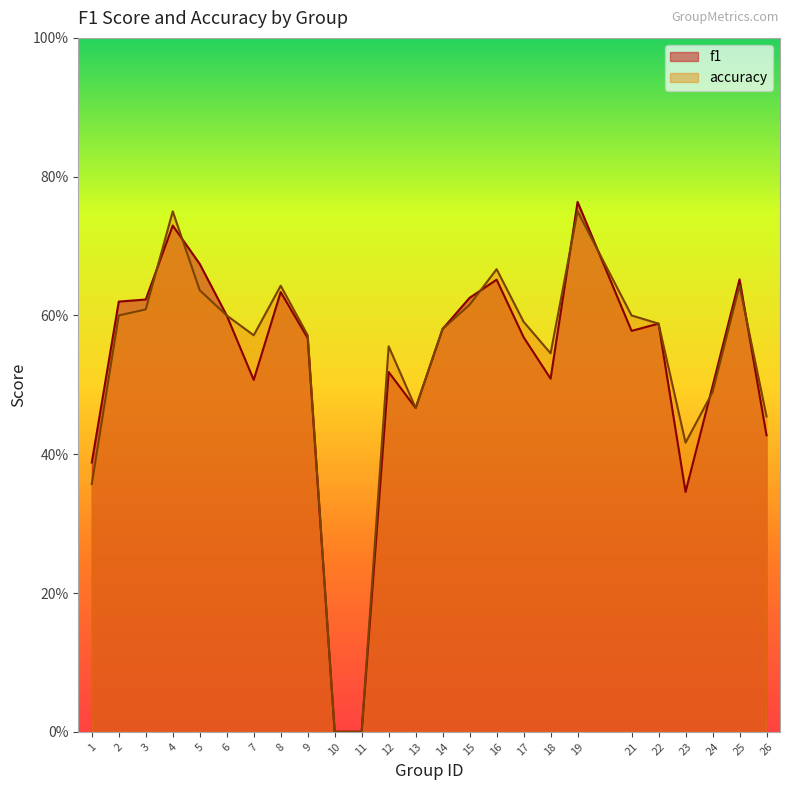

At how many categories does at least one series exceed 0?

23